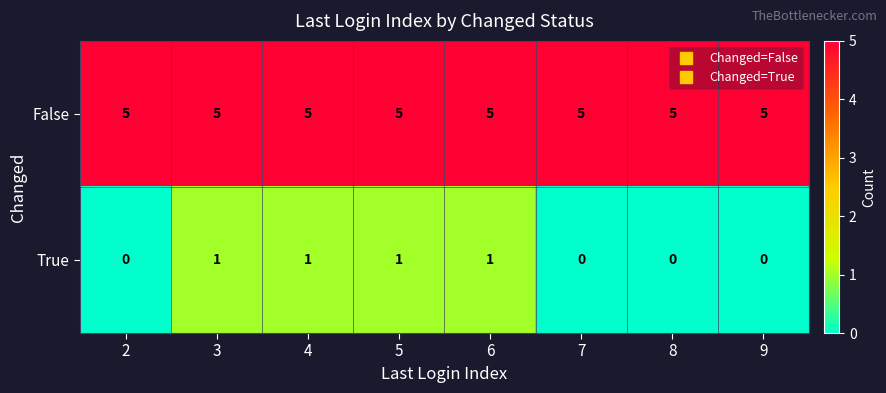

Is the value of False at 4 greater than the value of True at 5?

Yes